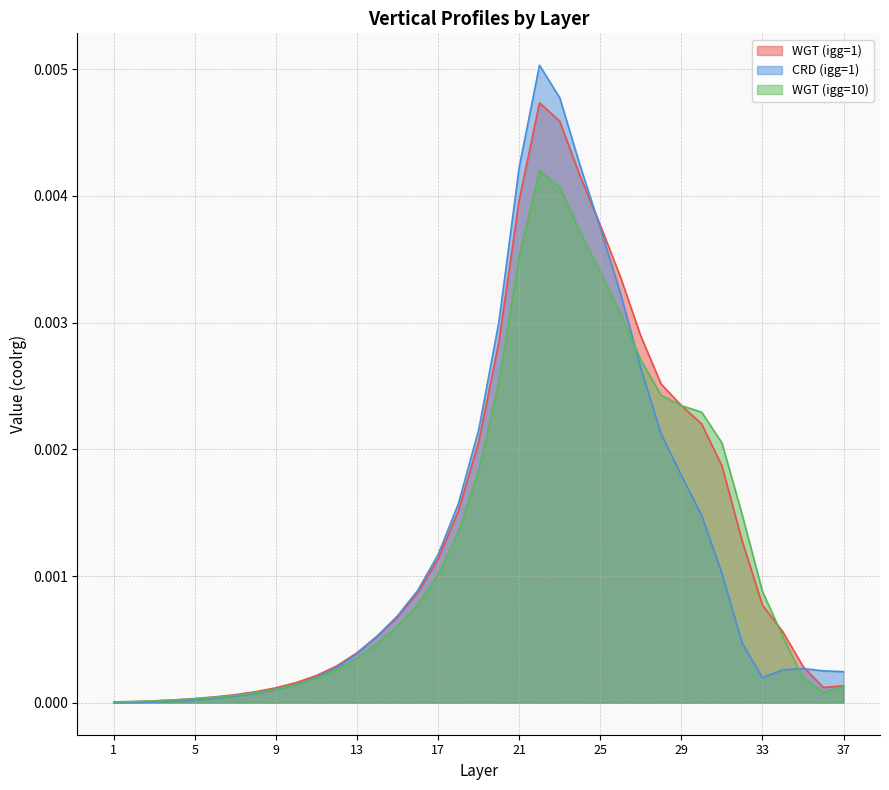

At 34, list the series in order from smallest to largest.

CRD (igg=1), WGT (igg=10), WGT (igg=1)